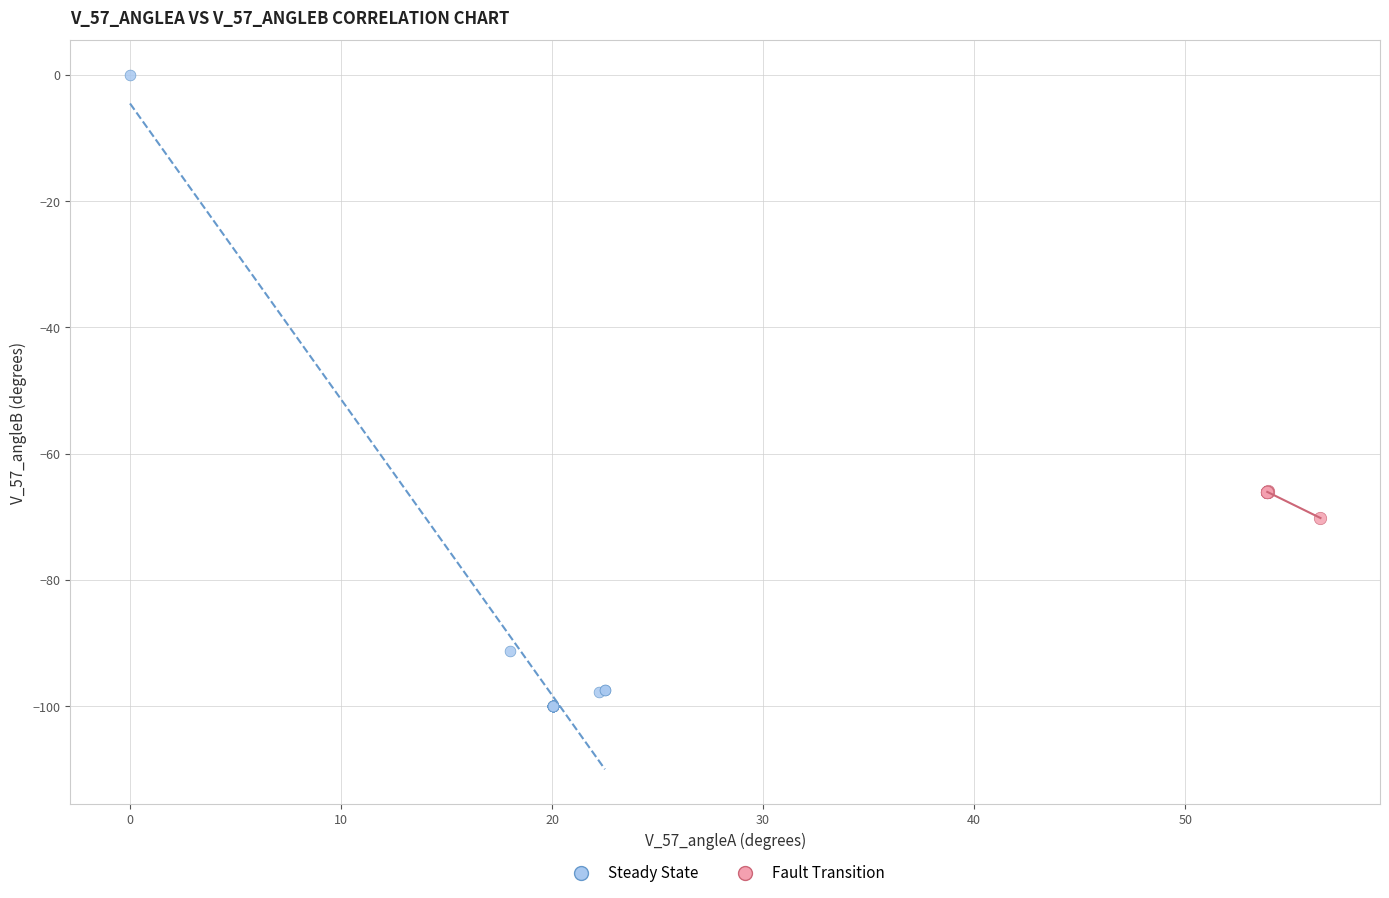

Which series reaches the maximum Y coordinate?

Steady State